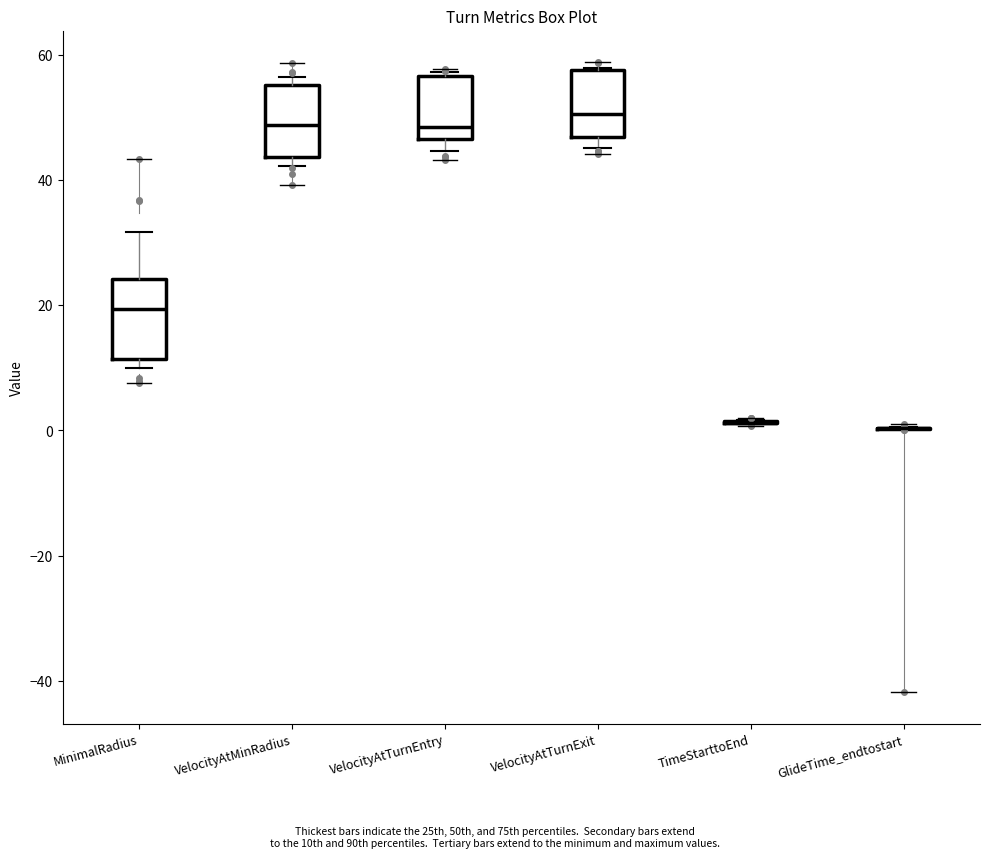

Reading left to right, read every box against the y-axis: the position of its median line, the range the box covers, and the ends of its whiskers. The values are not printed on the chart, so give them approximately, as read against the axis.

MinimalRadius: median 20, box 12 to 24, whiskers 10 to 32
VelocityAtMinRadius: median 48, box 44 to 56, whiskers 42 to 56 (just above the box's upper edge)
VelocityAtTurnEntry: median 48, box 46 to 56, whiskers 44 to 58
VelocityAtTurnExit: median 50, box 46 to 58, whiskers 46 (just below the box's lower edge) to 58
TimeStarttoEnd: box collapsed to a line at 2, whiskers 2 to 2
GlideTime_endtostart: box collapsed to a line at 0, whiskers 0 to 0